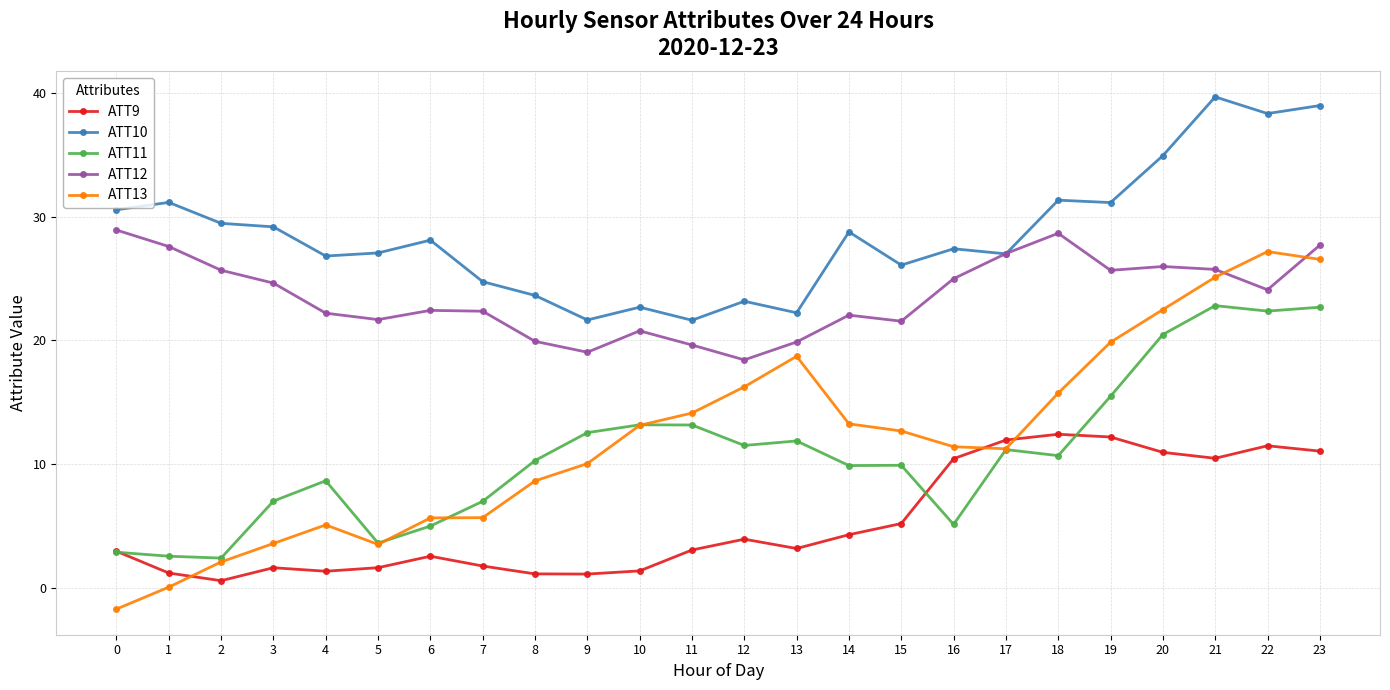

The ATT10 series shows 10.7 at 14. True or false?

False